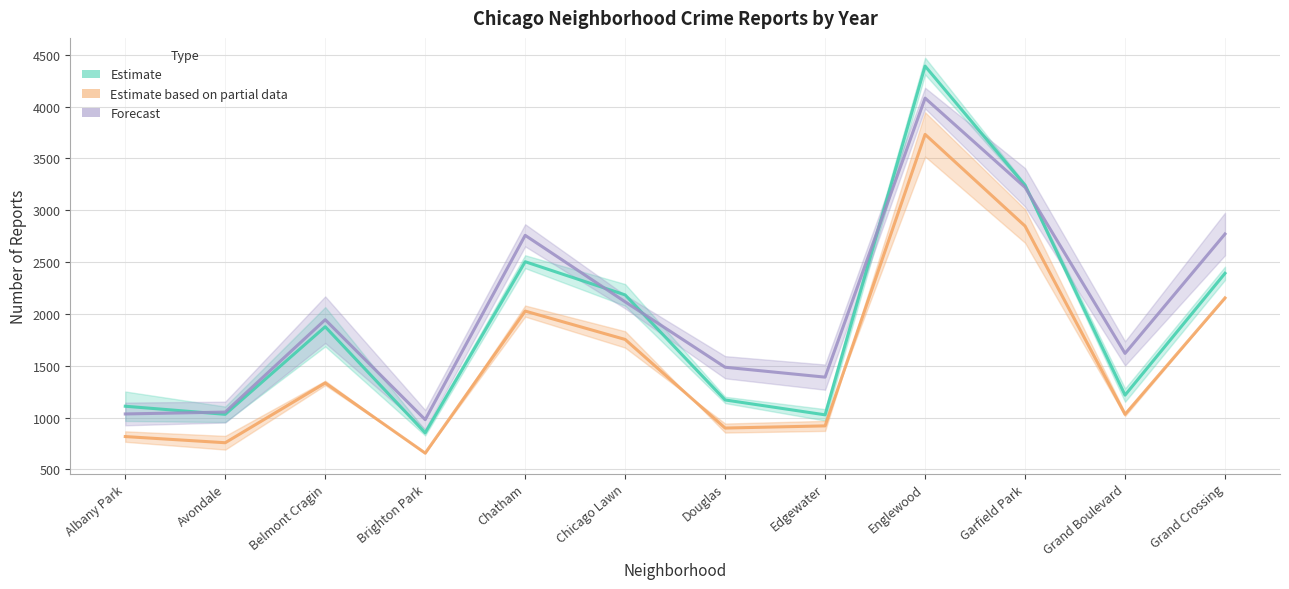

What is the greatest value displayed?

4390.0